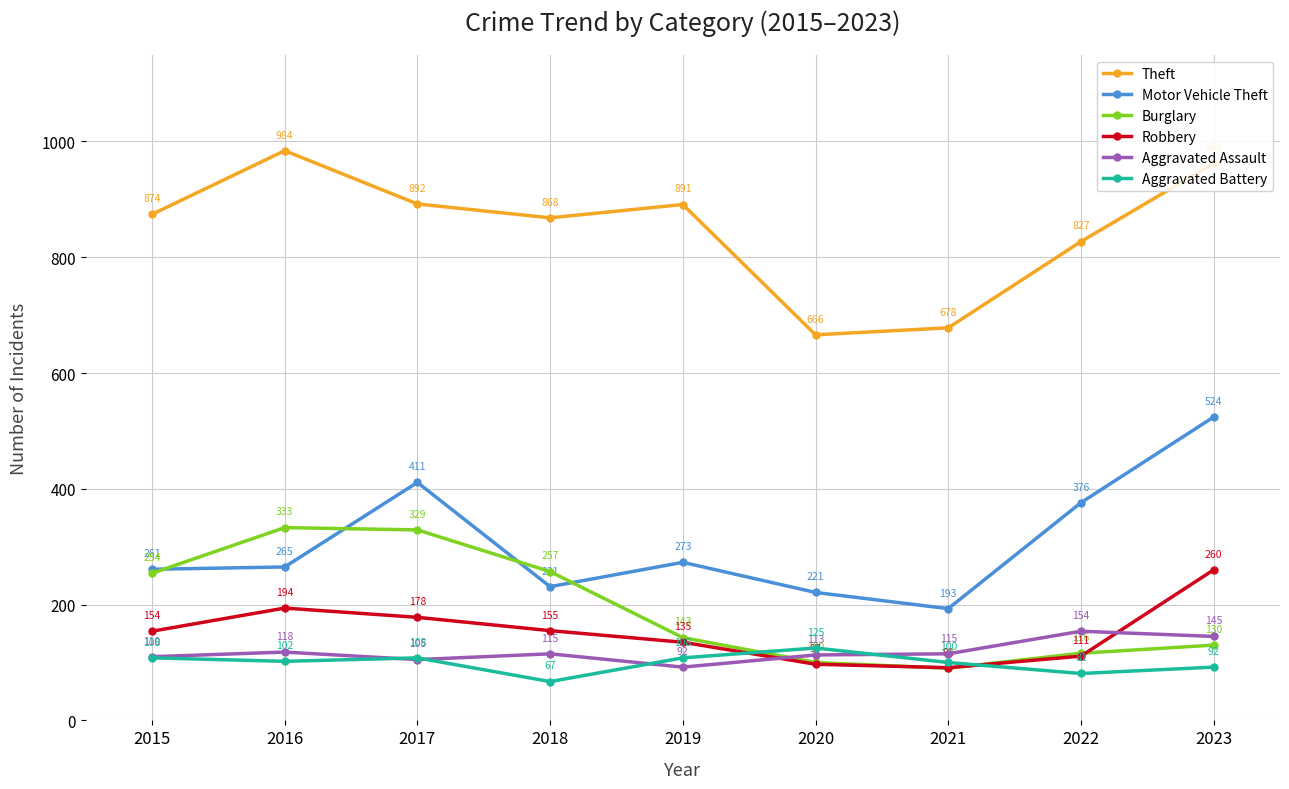

True or false: Aggravated Battery and Motor Vehicle Theft cross at least once.

False